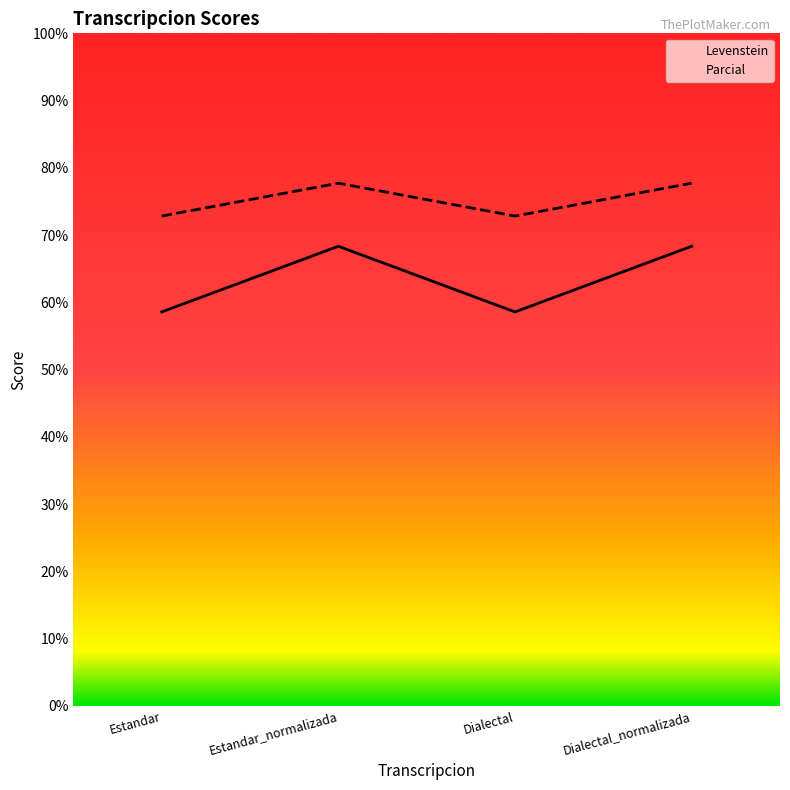

List the series in order of their peak value, lowest first.

Levenstein, Parcial